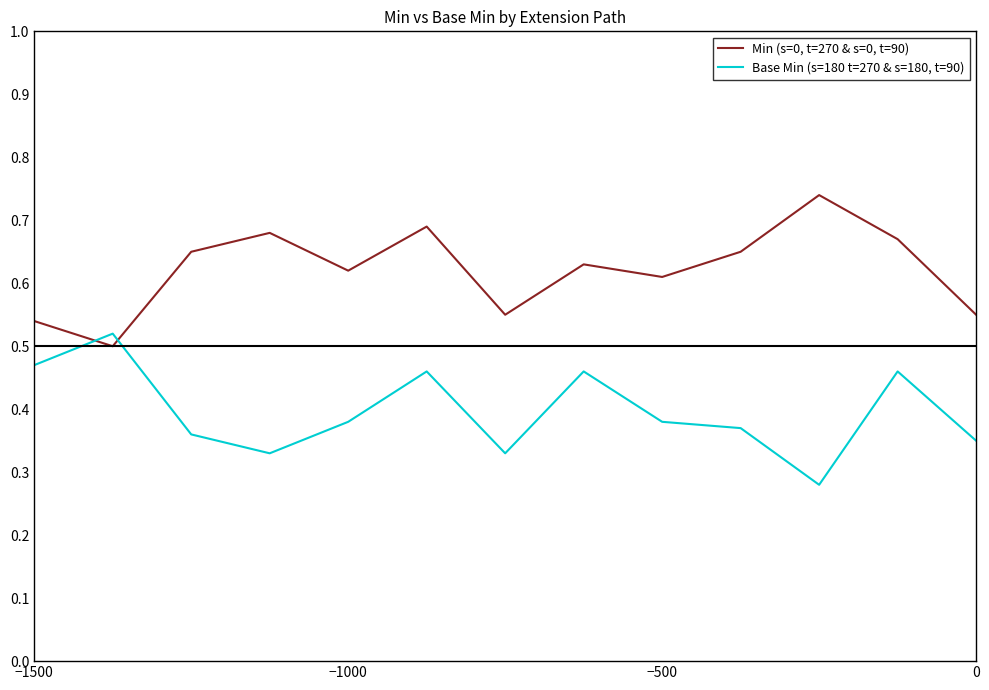

Which series has the largest total across all categories?

Min (s=0, t=270 & s=0, t=90)